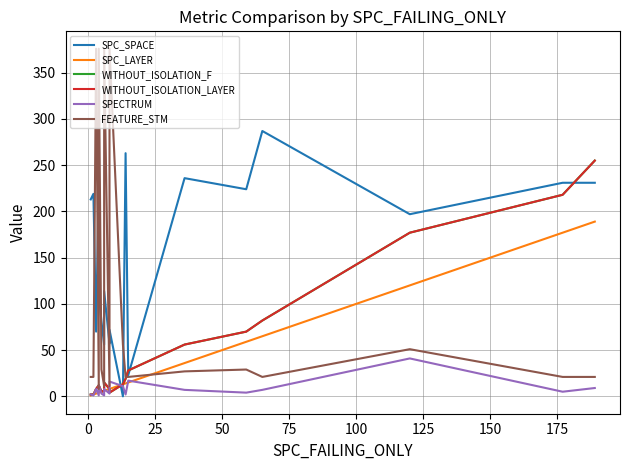

How many lines are shown in the chart?

6